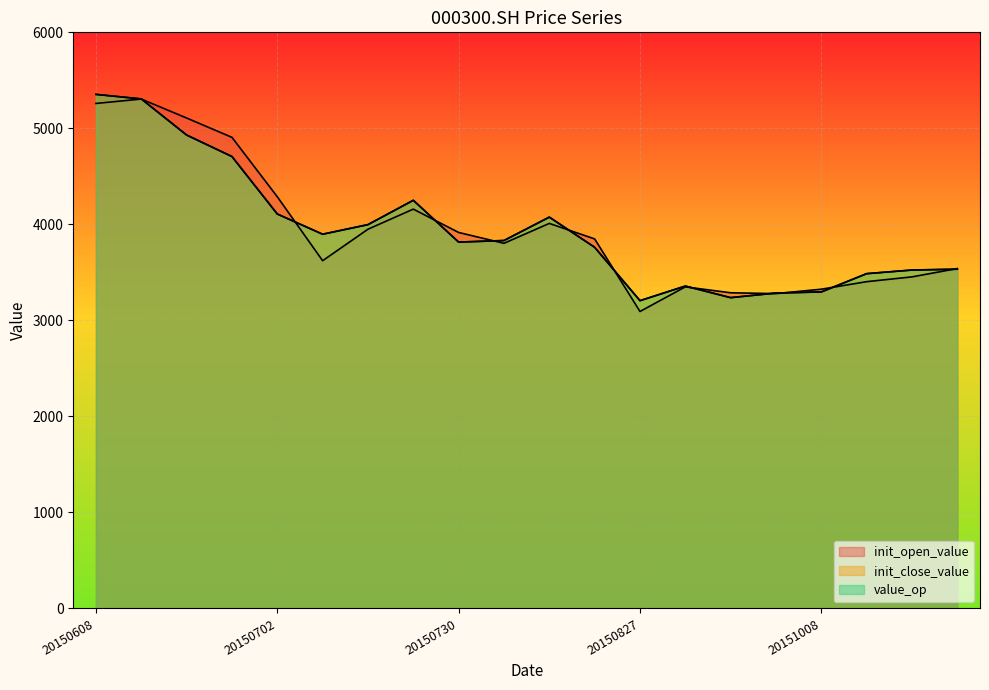

At 20150611, list the series in order from largest to smallest.

init_close_value, value_op, init_open_value